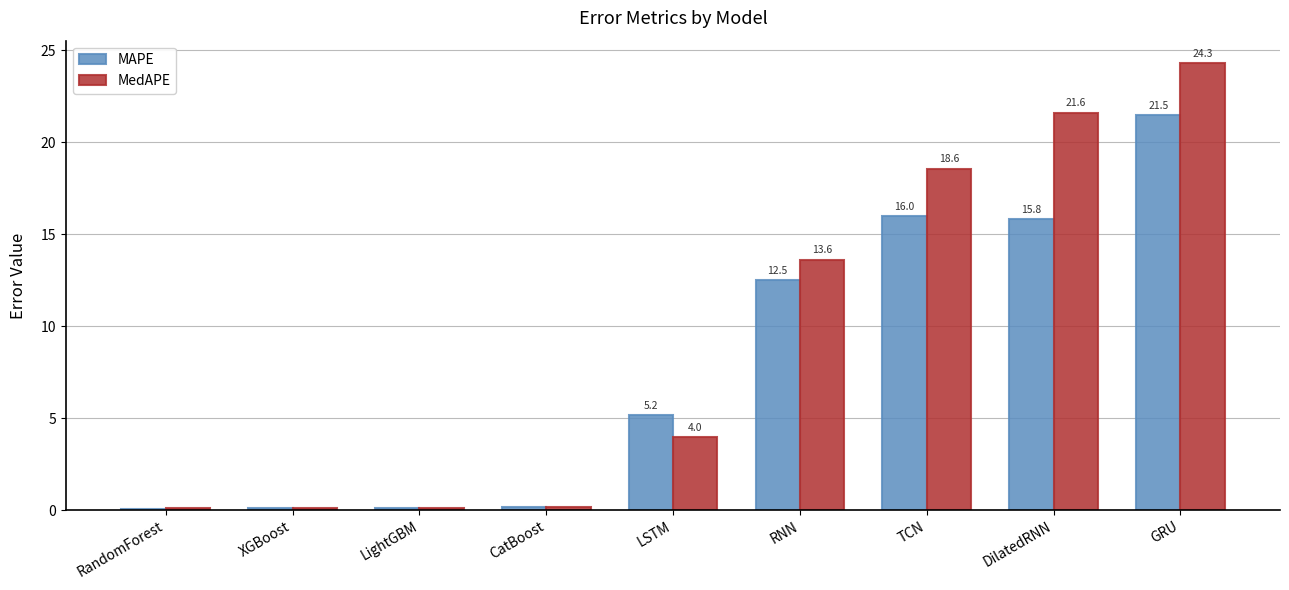

What is the total value across all series at RNN?

26.1